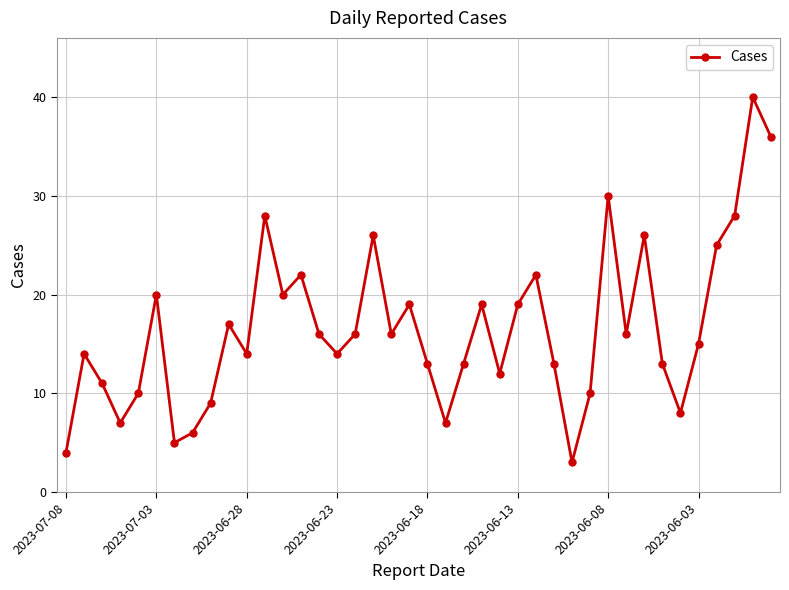

What is the difference between the maximum and minimum values?

37